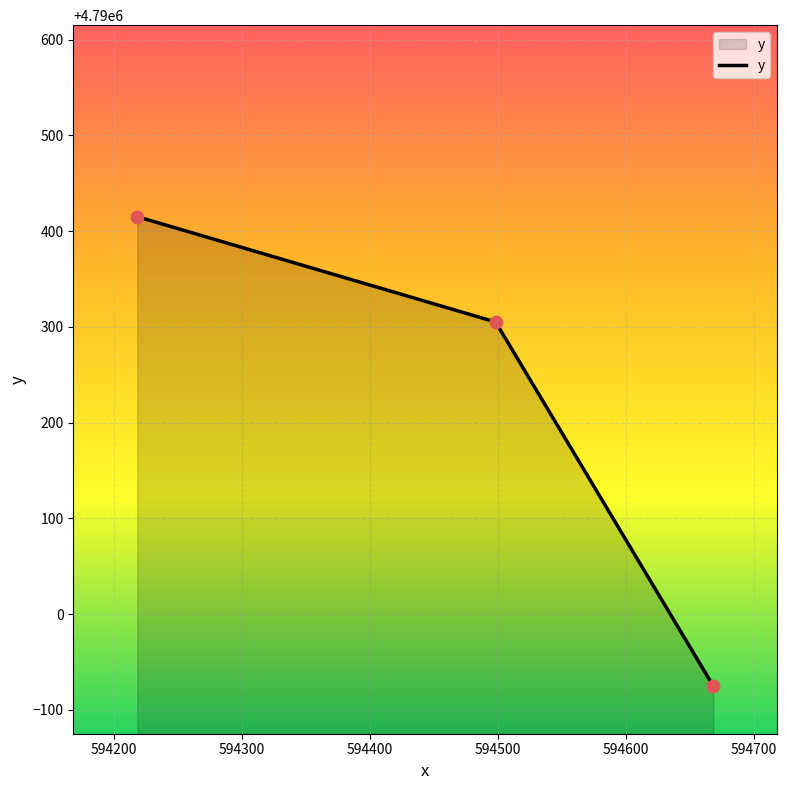

What is the maximum value shown in the chart?

4790415